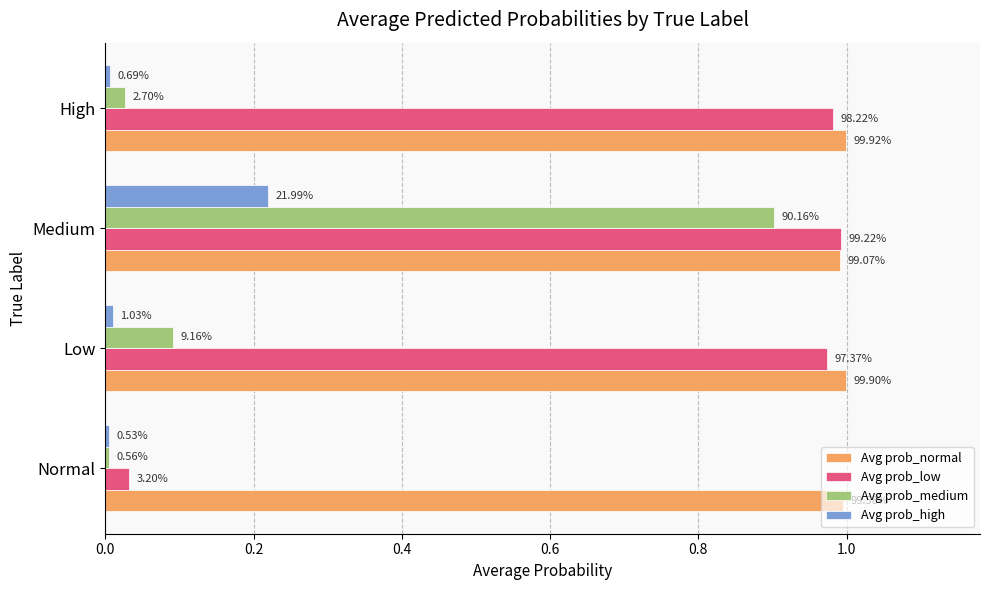

What is the value of the Avg prob_medium bar at the 2nd from the left?

0.1